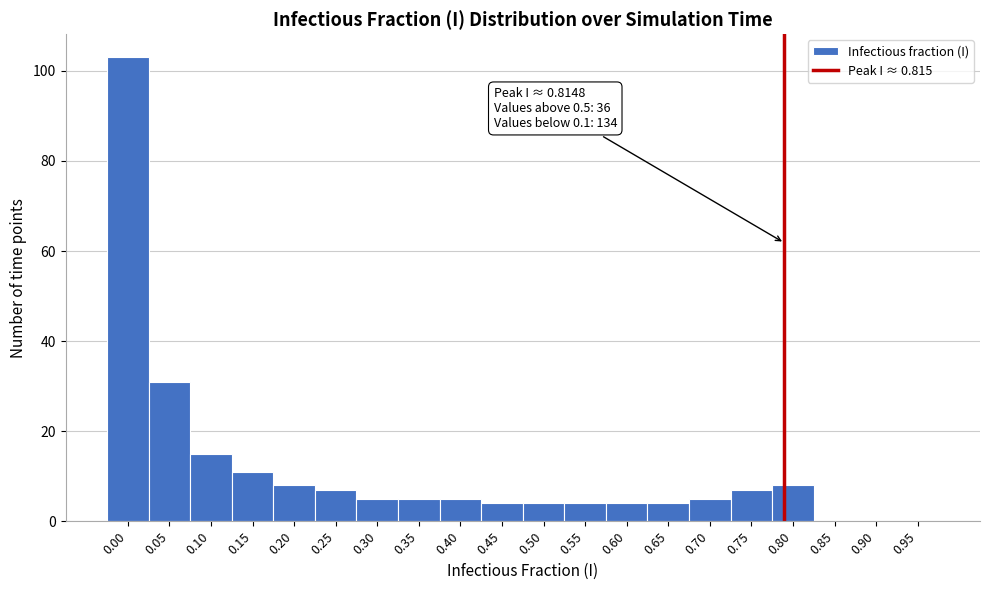

Reading left to right, transcribe all the data shown in this chart.

0.00=103	0.05=31	0.10=15	0.15=11	0.20=8	0.25=7	0.30=5	0.35=5	0.40=5	0.45=4	0.50=4	0.55=4	0.60=4	0.65=4	0.70=5	0.75=7	0.80=8	0.85=0	0.90=0	0.95=0